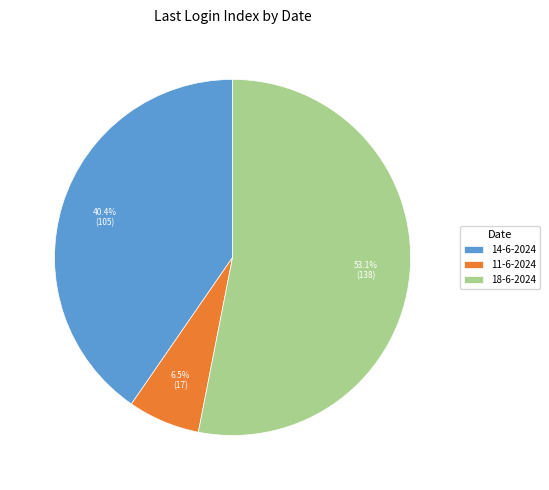

Which slice represents more than half of the pie?

18-6-2024